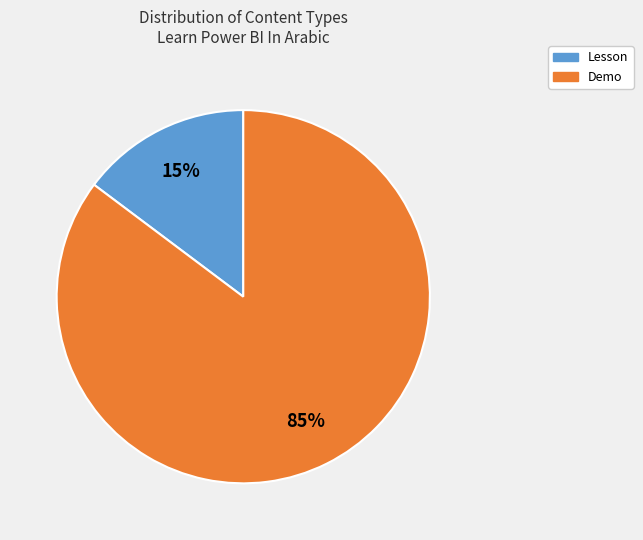

To the nearest percent, what is the average slice percentage?

50%